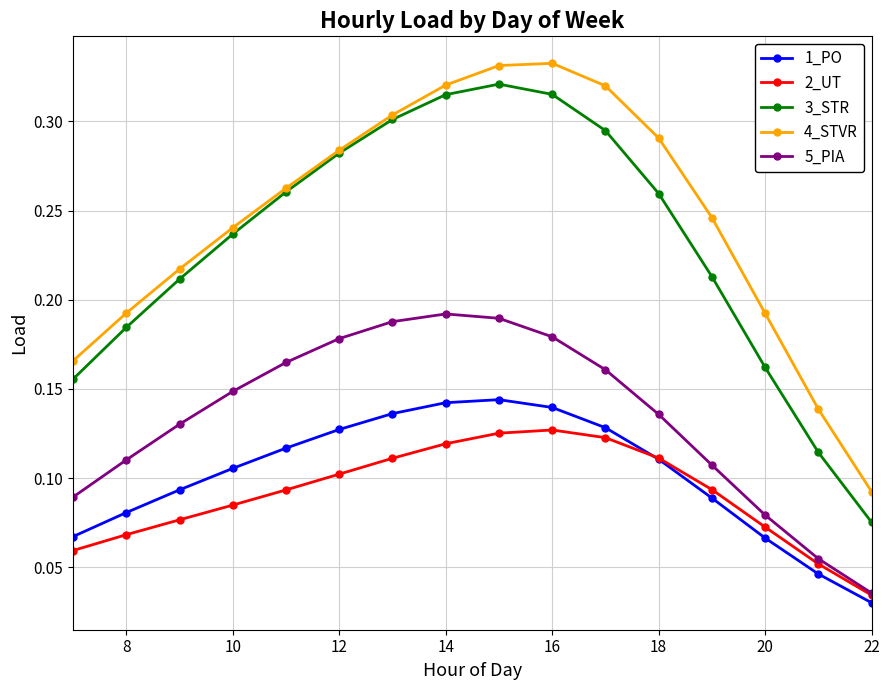

True or false: 4_STVR and 1_PO intersect in this chart.

False